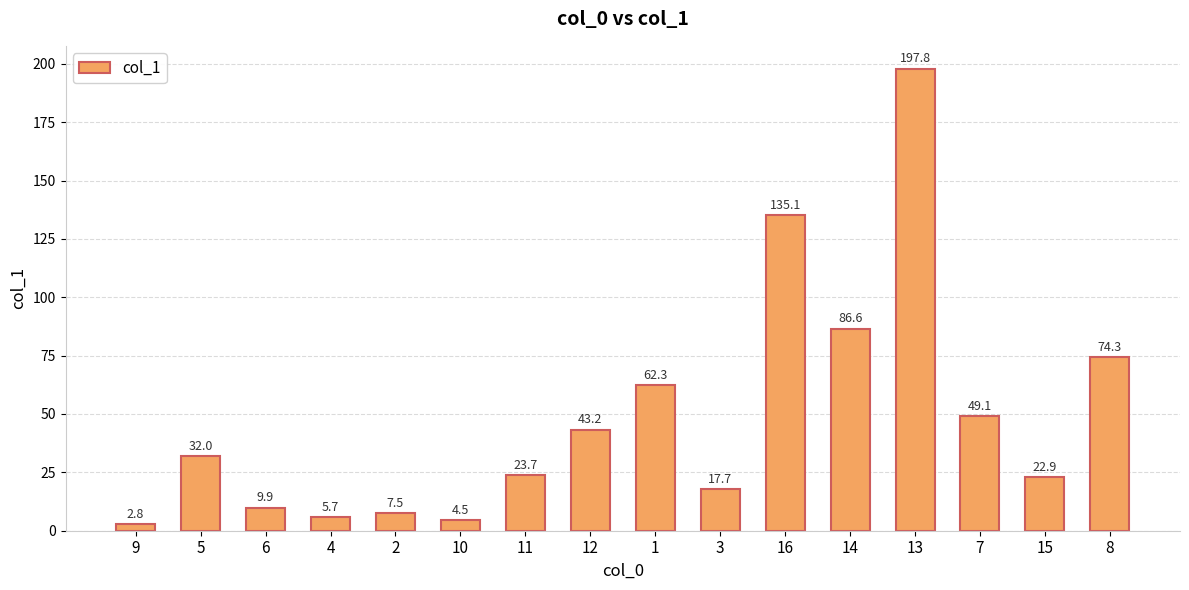

What is the value of the 8th bar from the left?

43.2